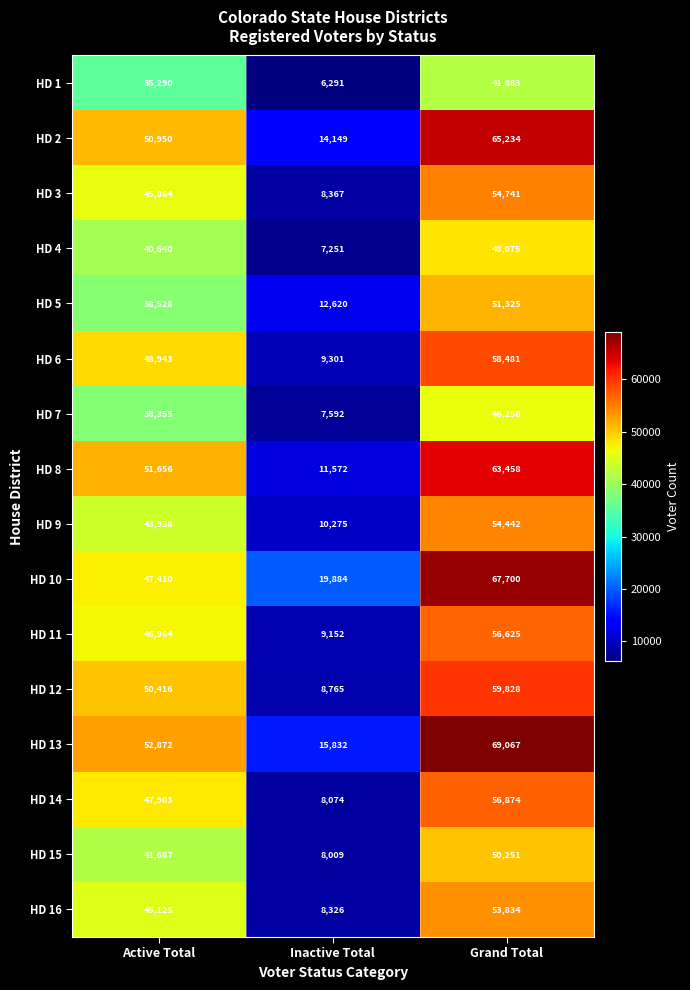

Which series changed the most between Inactive Total and Grand Total?

HD 13